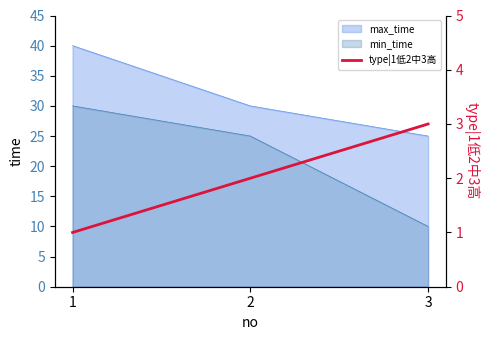

True or false: the data shows 0 at 1.

False